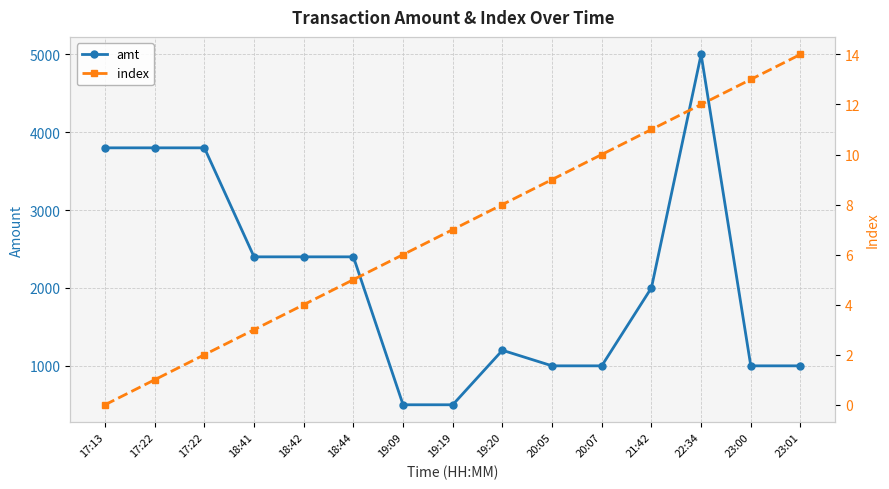

What is the lowest value of the amt series?

500